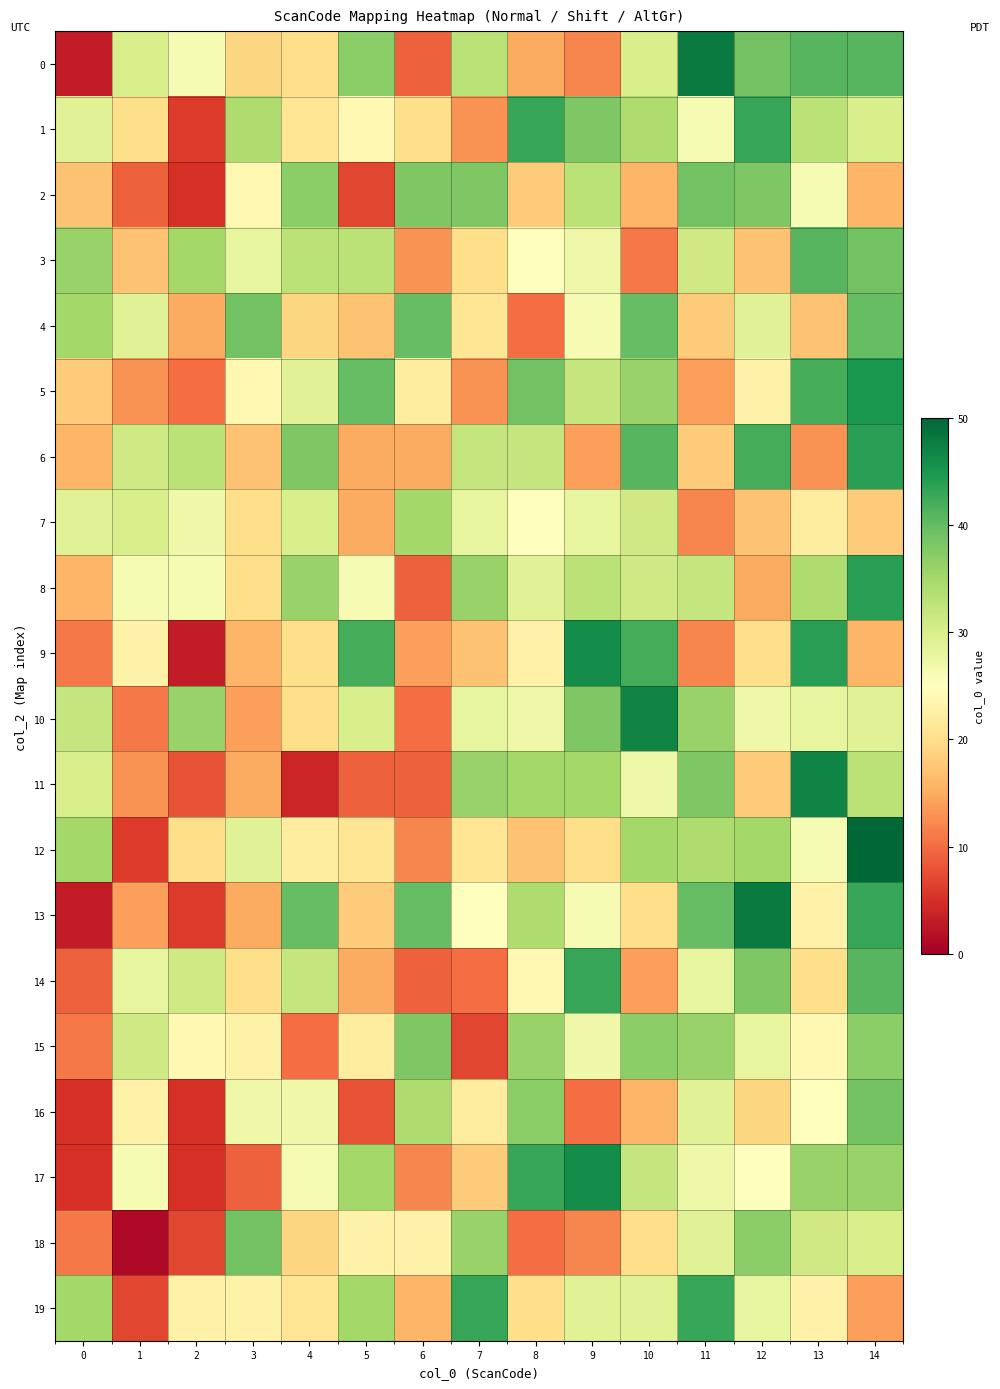

Count the number of data series in this chart.

20